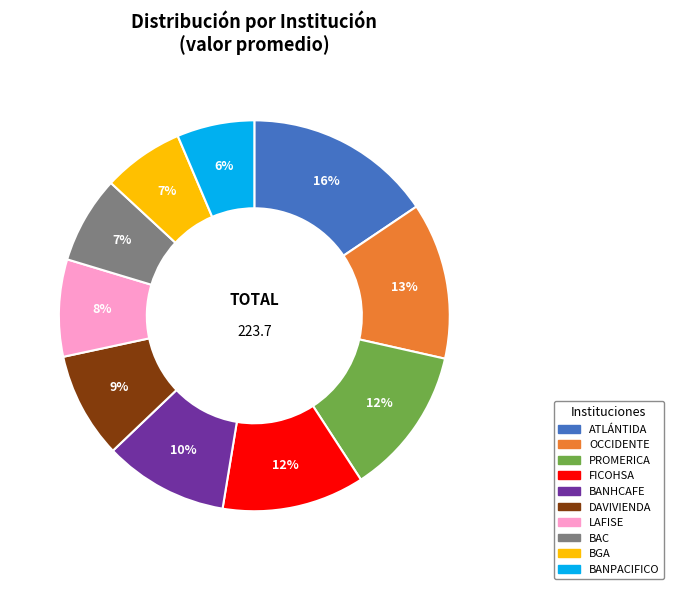

To the nearest percent, what is the average slice percentage?

10%